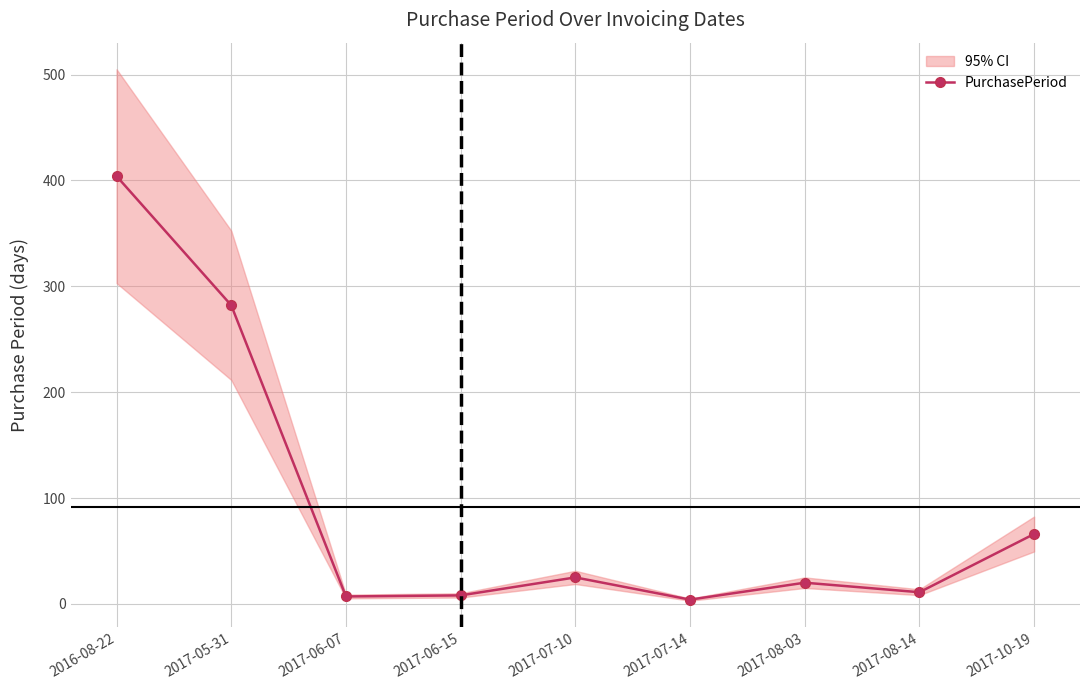

Where is the first local minimum?

2017-06-07